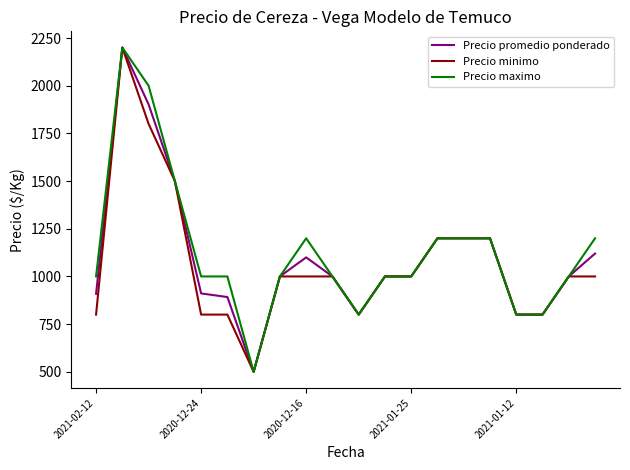

How many lines are shown in the chart?

3